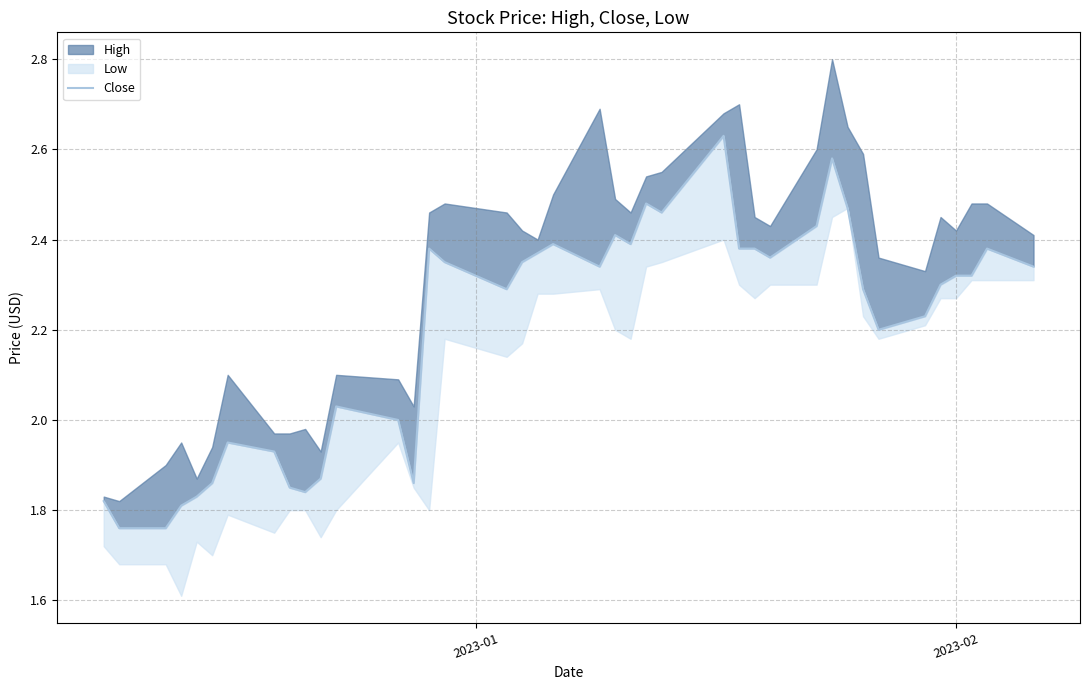

Does the chart display data point markers on the line(s)?

No